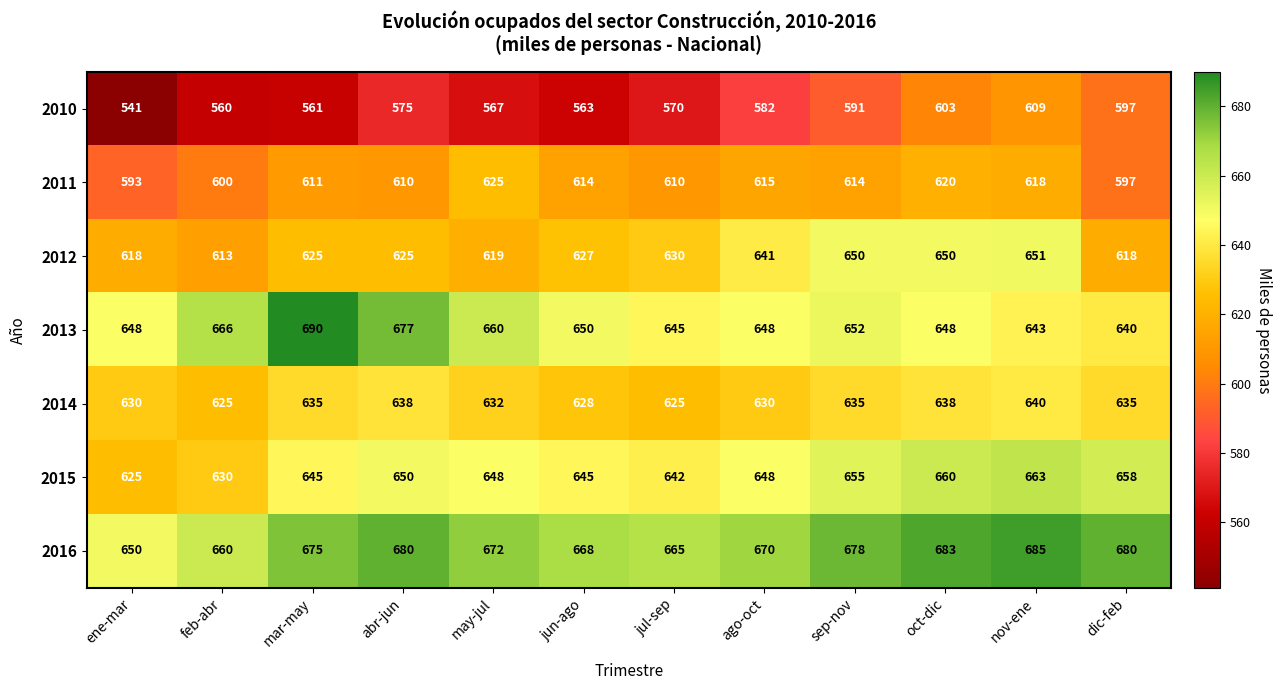

What is the difference between the maximum and minimum values in the 2010 series?

68